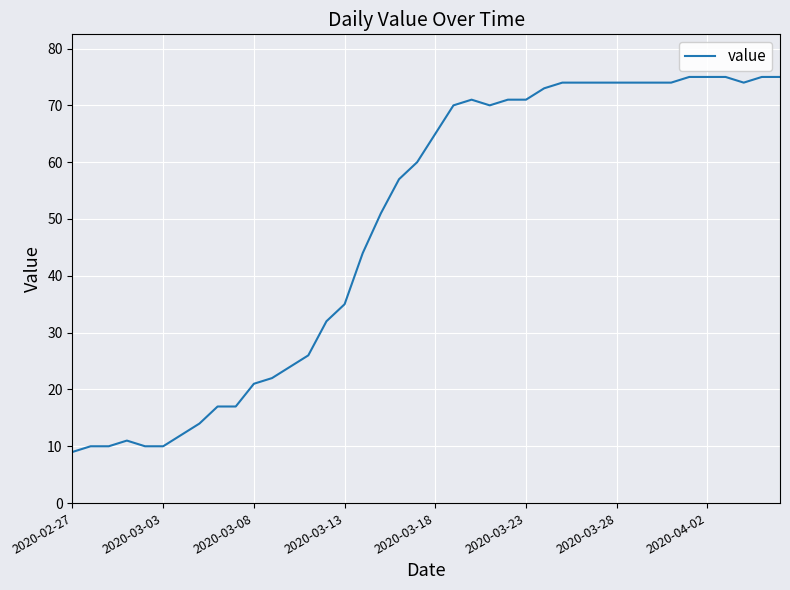

What is the smallest value displayed?

9